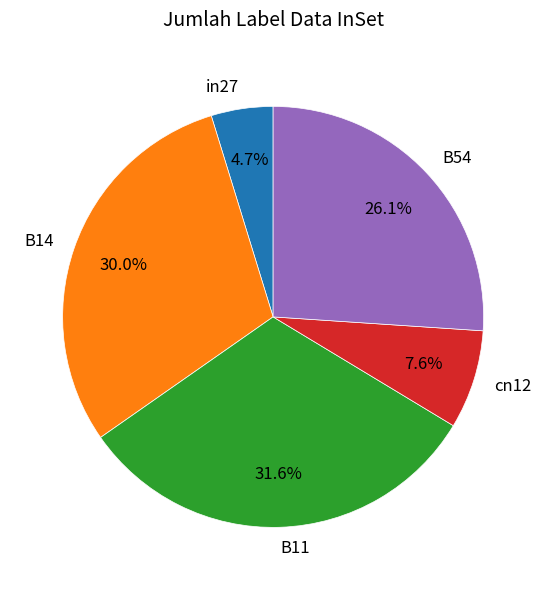

What portion of the pie excludes B54?

73.9%